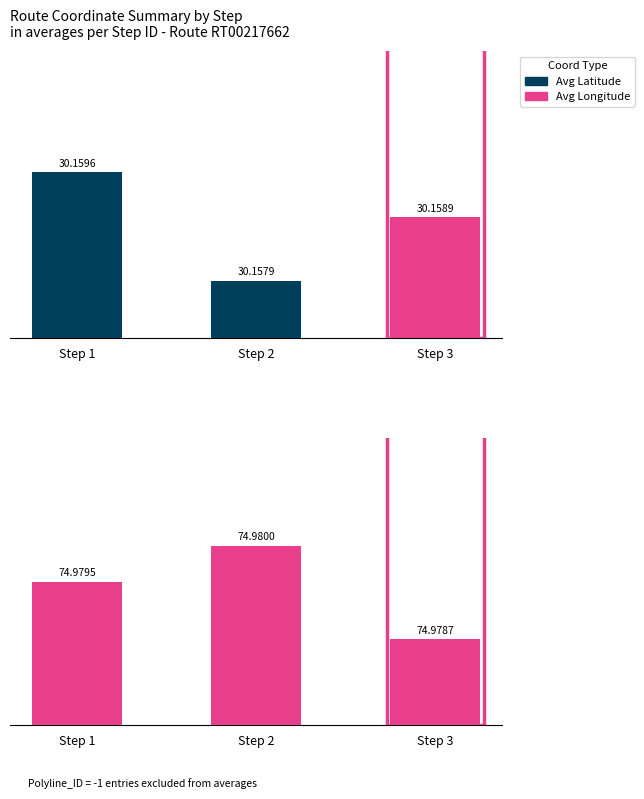

What is the sum of the Avg Latitude values at Step 3 and Step 1?

60.3